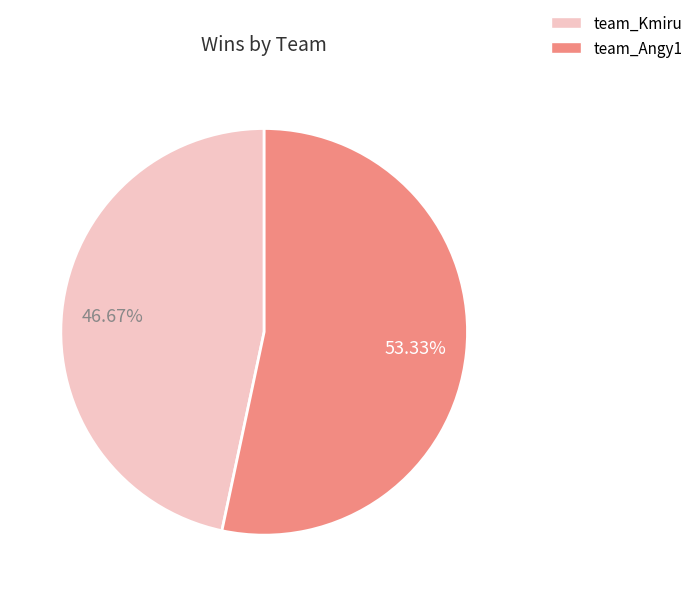

To the nearest percent, what portion does team_Kmiru represent?

47%